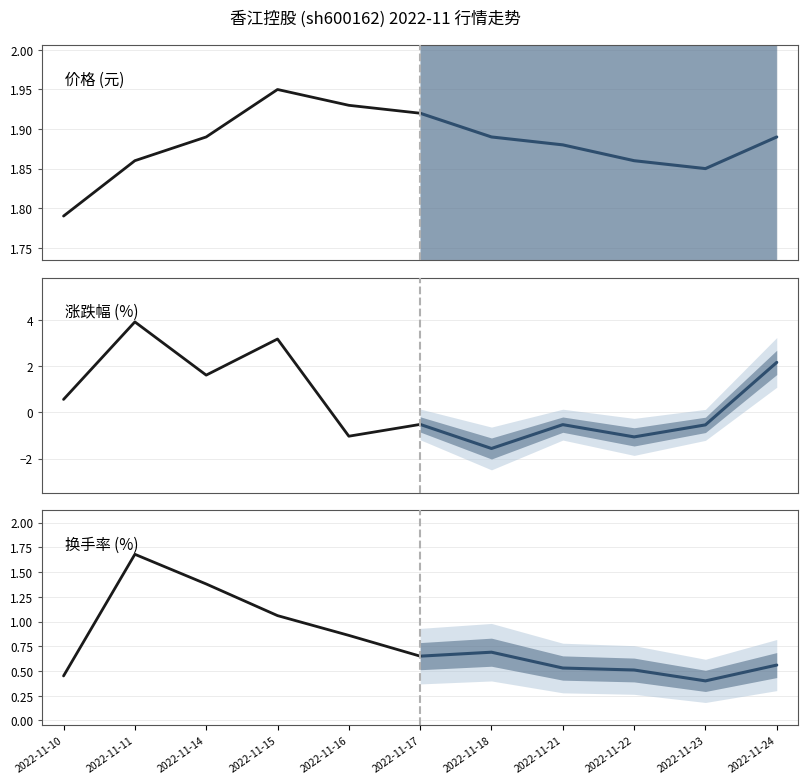

The 换手率 series shows 1.4 at 2022-11-14. True or false?

True